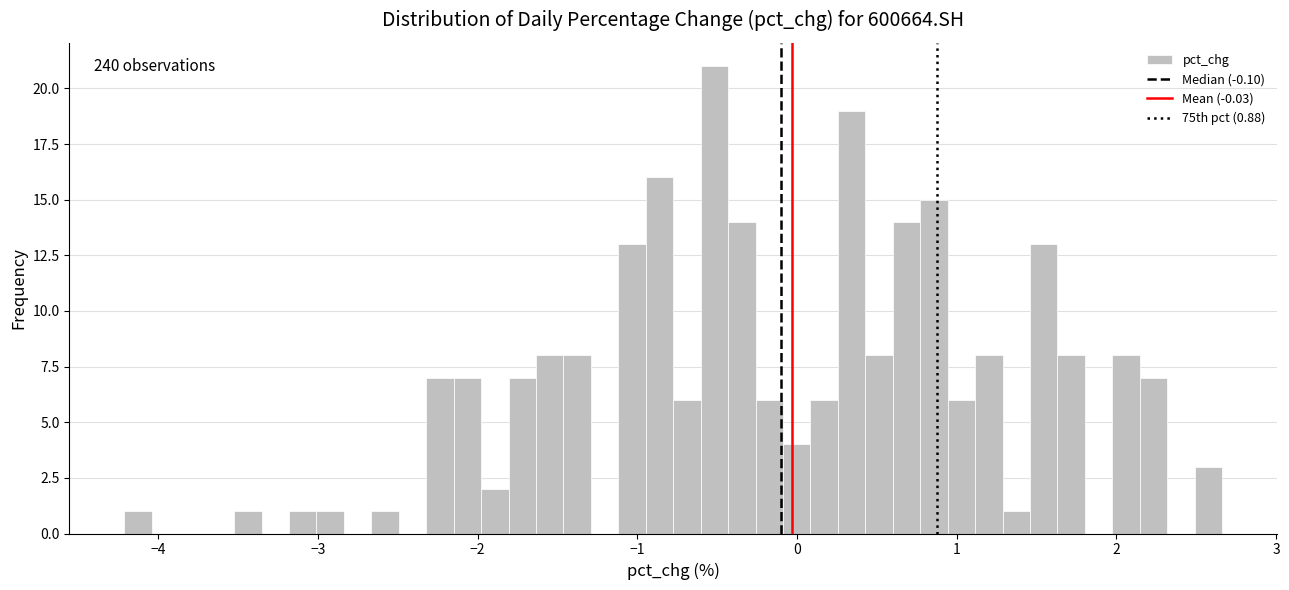

Read against the x-axis, roughly where is the centre of the tallest bar?

-0.5